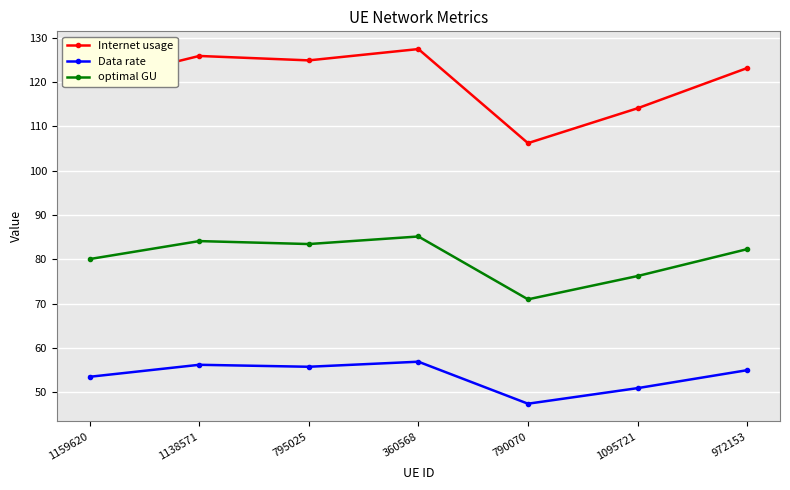

Which series has the largest total across all categories?

Internet usage